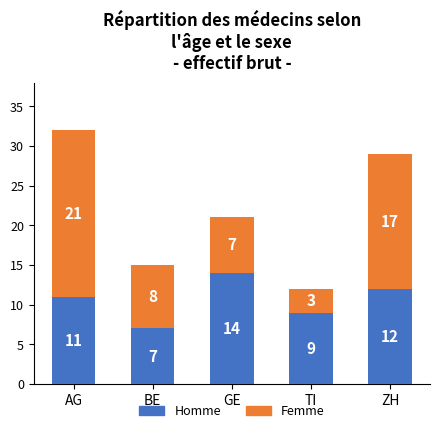

What is the sum of all Homme values?

53